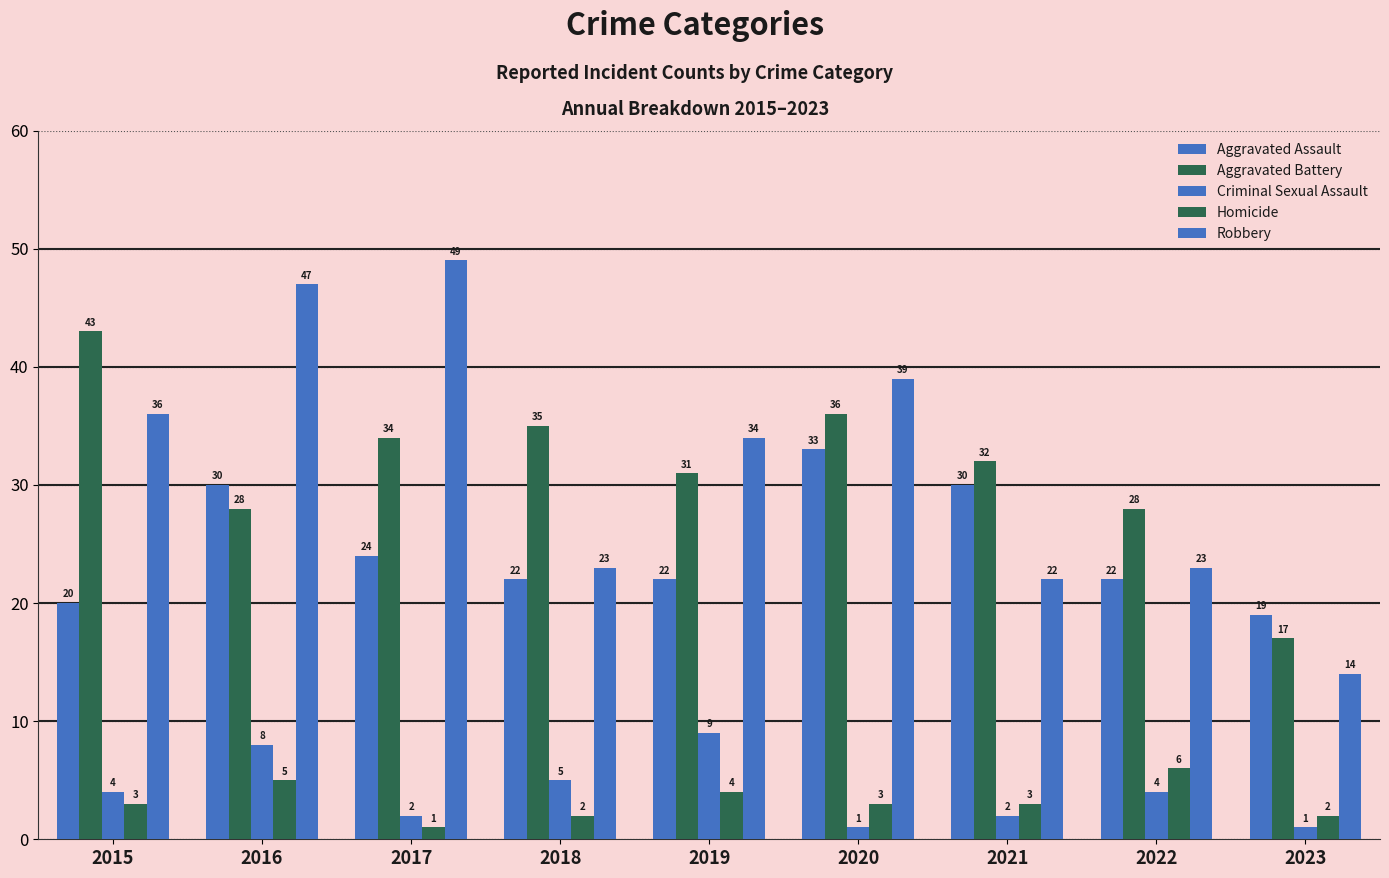

What is the highest value of the Robbery series?

49